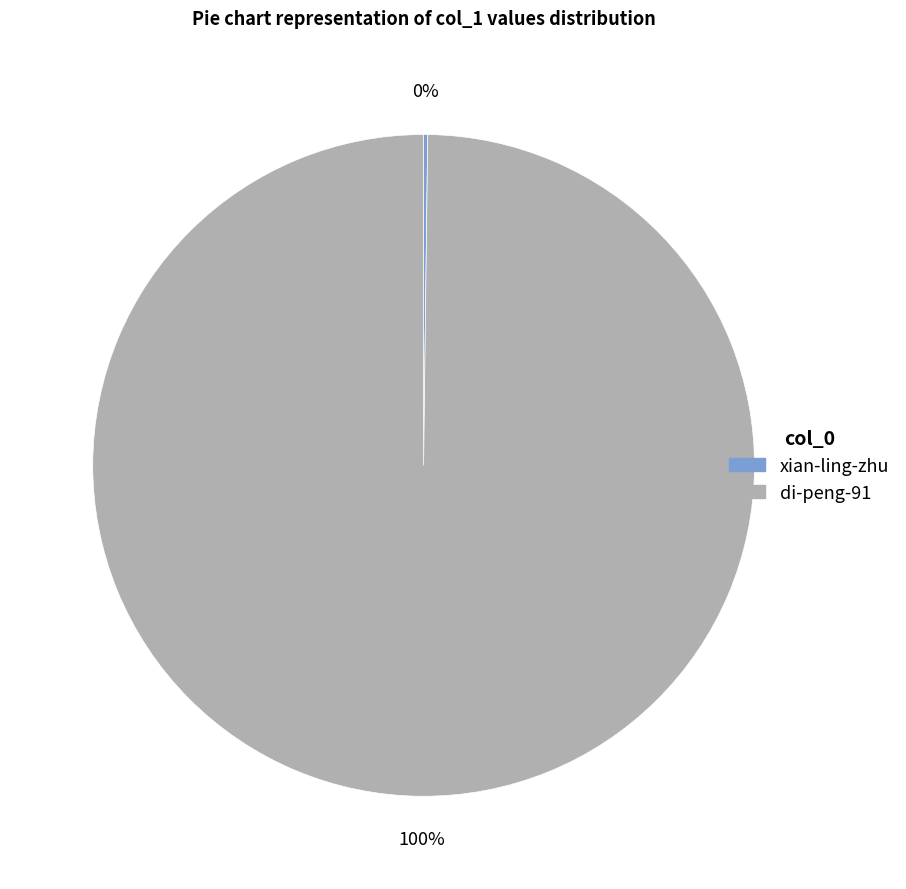

The di-peng-91 slice represents 100% of the pie. True or false?

True